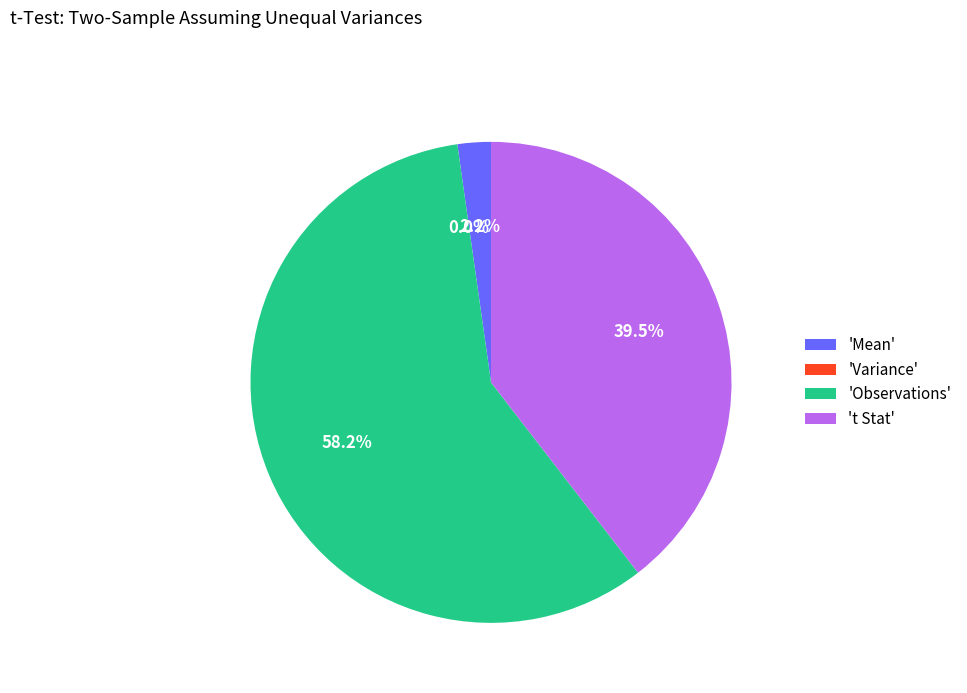

Between 'Mean' and 'Observations', which is larger?

'Observations'